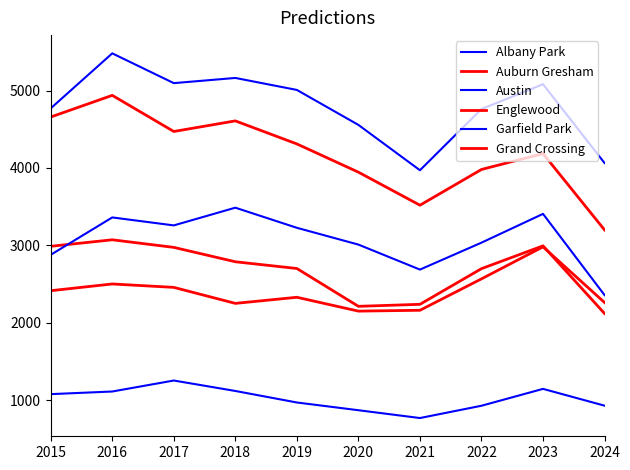

Where does the Auburn Gresham series first go above 2787?

2015